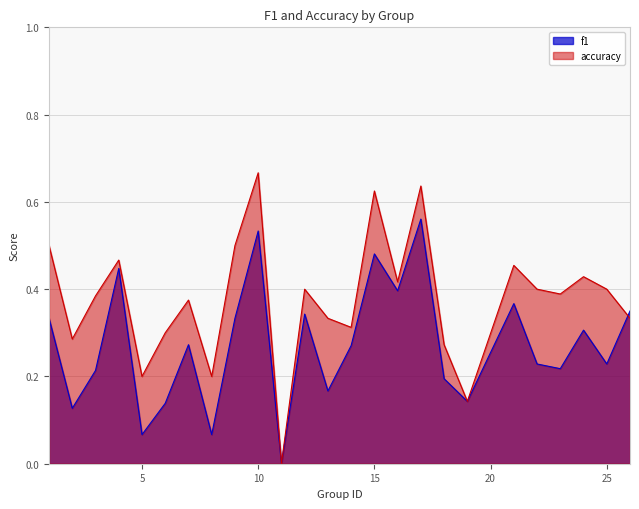

The accuracy series shows 0.5 at 18. True or false?

False